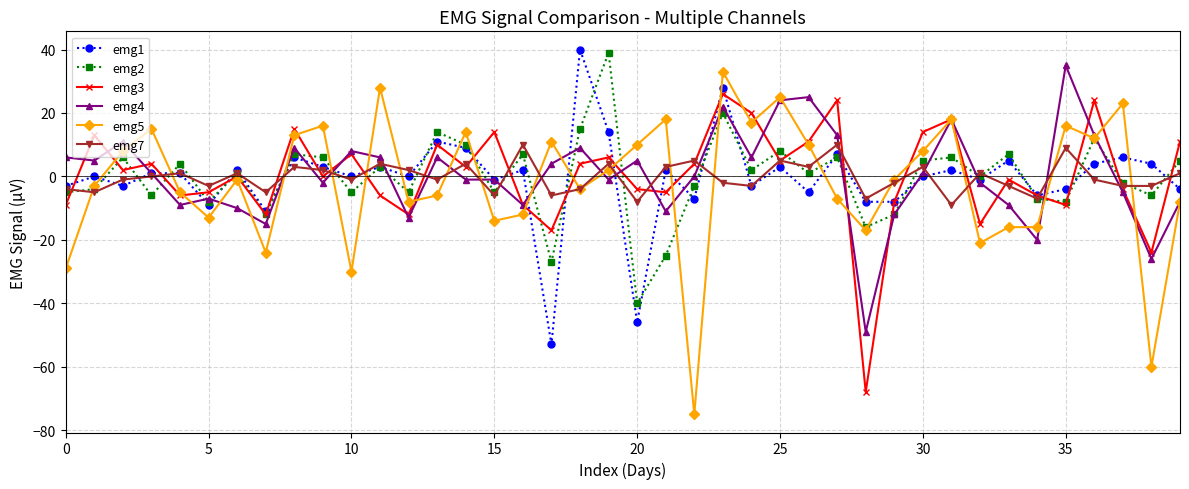

Which series has the largest range (max minus min)?

emg5